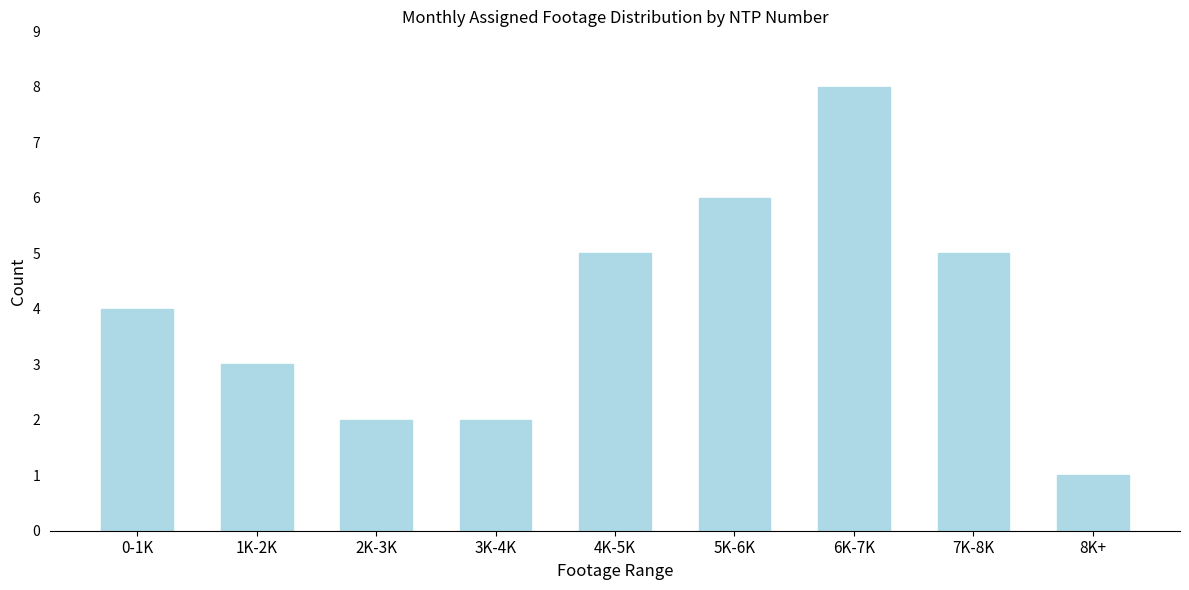

Reading right to left, extract all data points from this chart.

8K+=1	7K-8K=5	6K-7K=8	5K-6K=6	4K-5K=5	3K-4K=2	2K-3K=2	1K-2K=3	0-1K=4